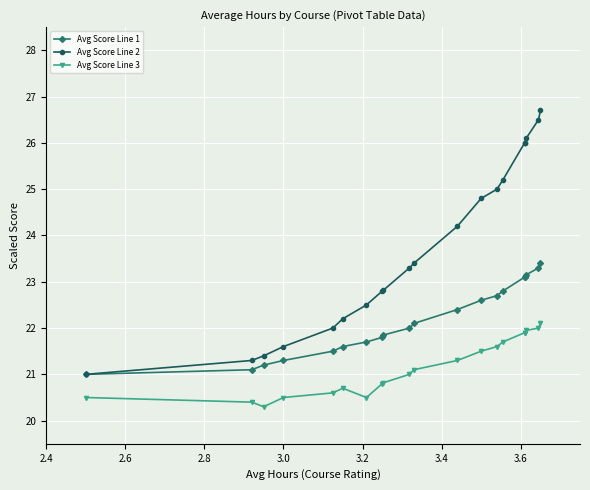

Which series has the largest total across all categories?

Avg Score Line 2